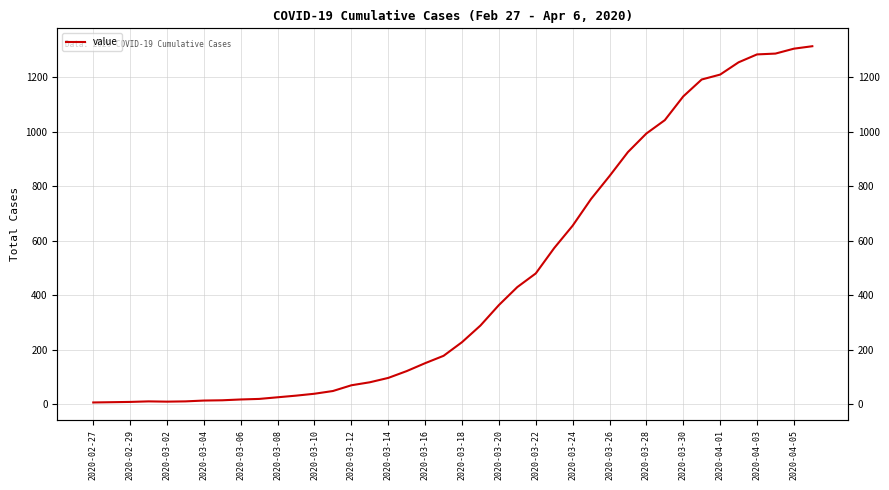

True or false: there are more than 0 points higher than both neighbors.

True